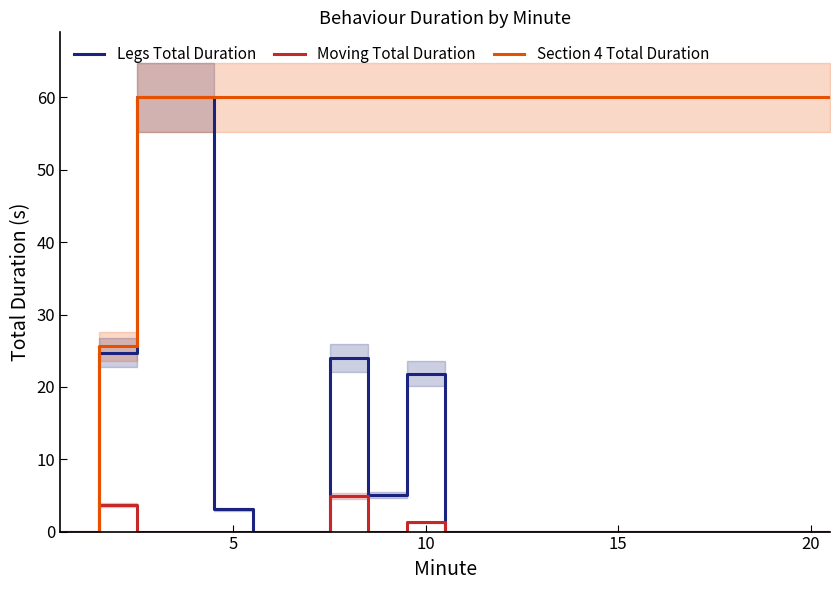

Rank the series by their maximum value, from highest to lowest.

Legs Total Duration, Section 4 Total Duration, Moving Total Duration